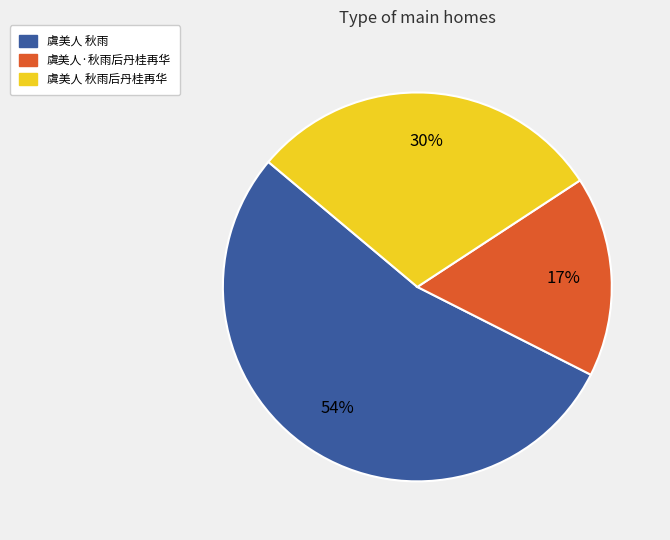

To the nearest percent, what is the difference between the largest and smallest slice percentages?

37%